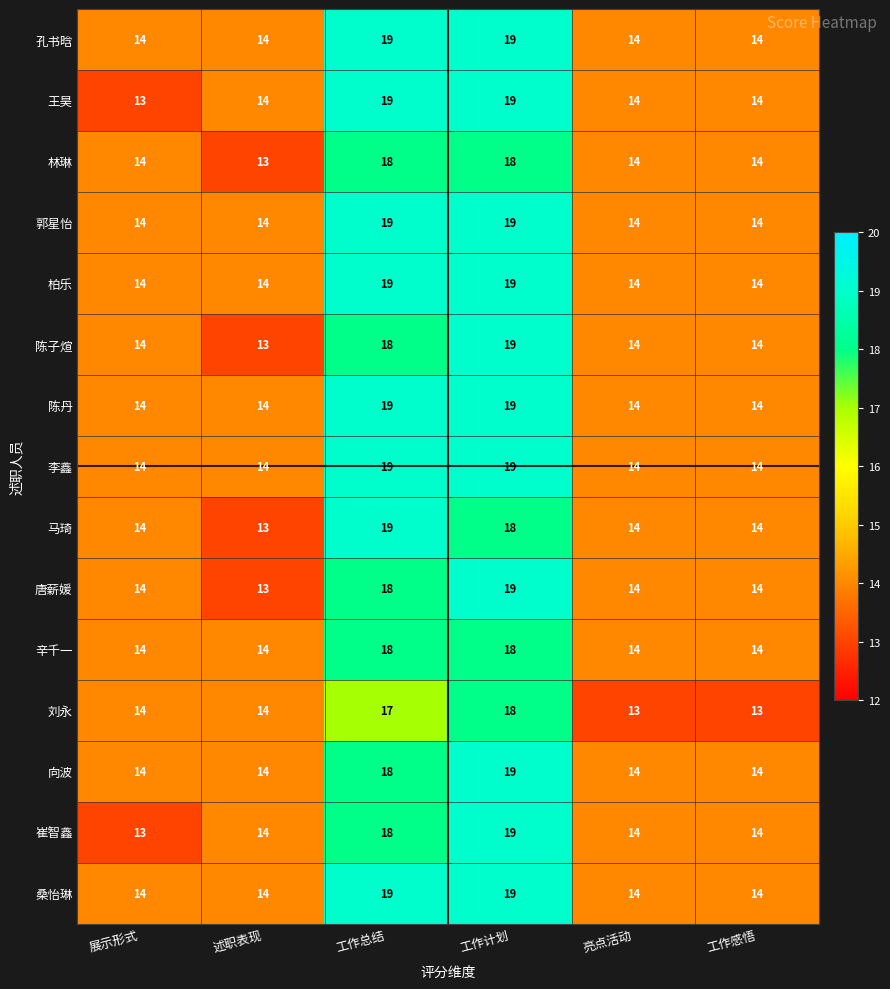

What is the total value across all series at 述职表现?

206